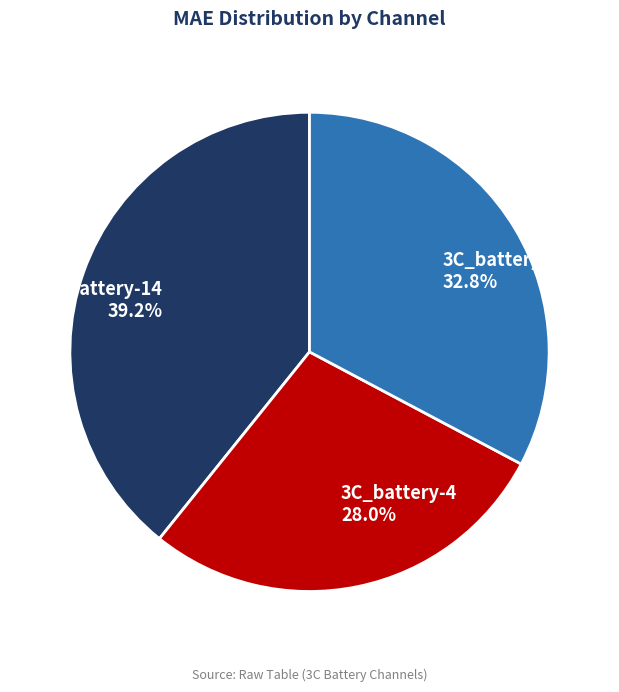

Is it true that 3C_battery-8 is 33% of the pie?

True